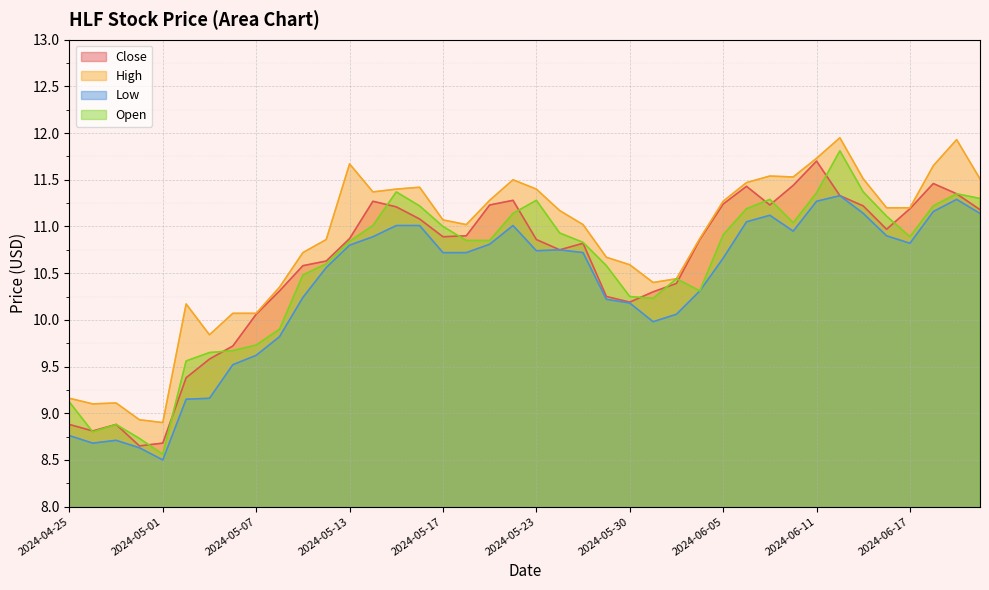

At which category is the sum across all series the highest?

2024-06-12